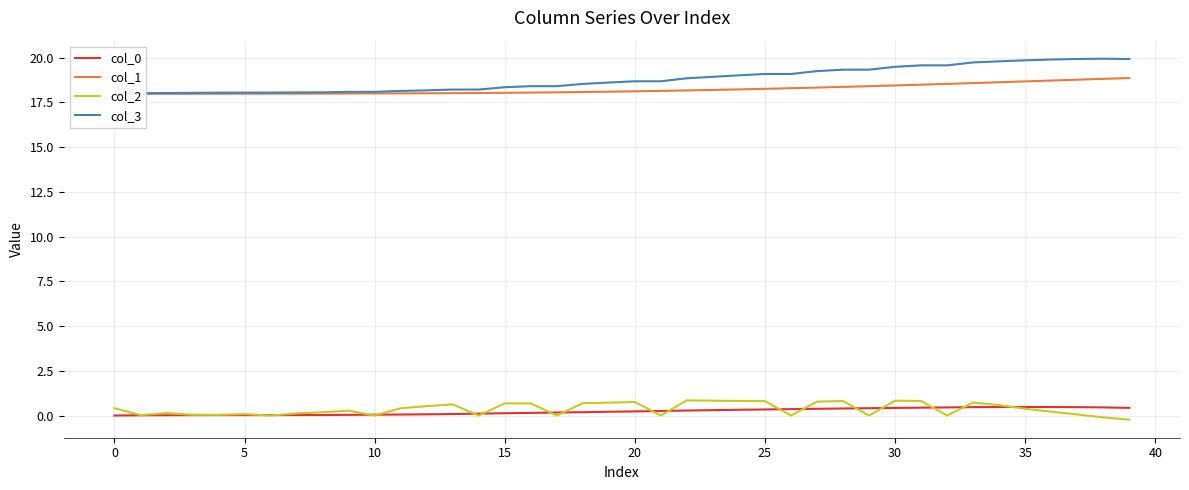

Which series has the largest range (max minus min)?

col_3